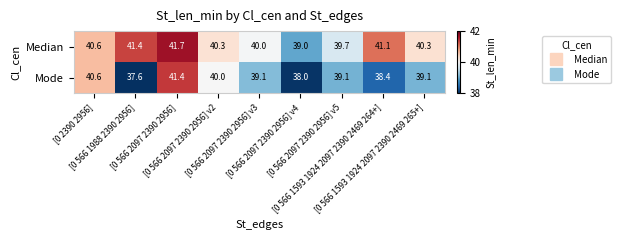

What is the minimum value for Mode?

37.6